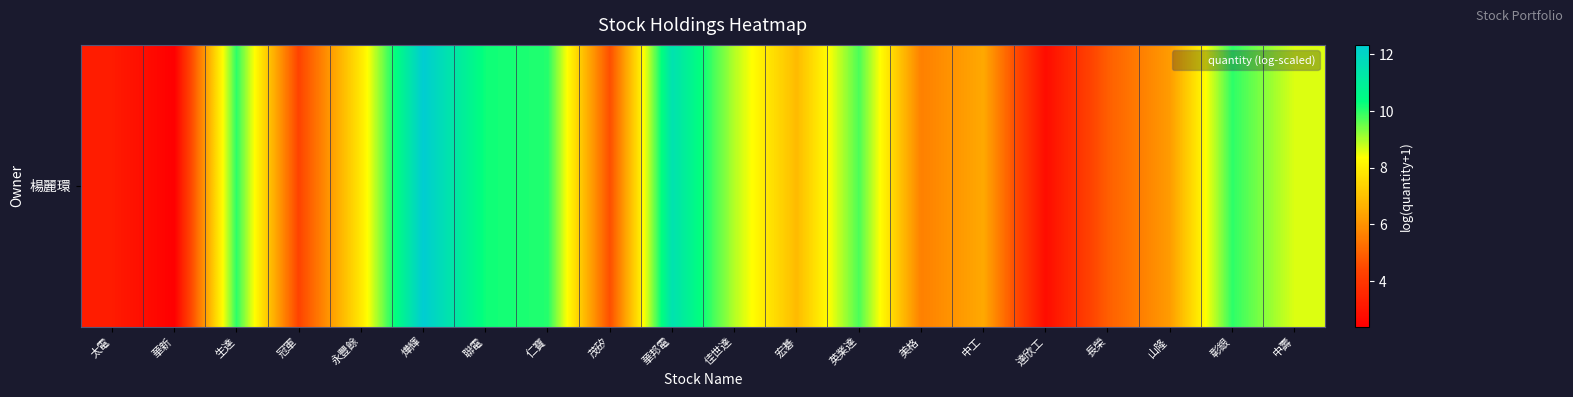

What is the sum of all values?

146.8